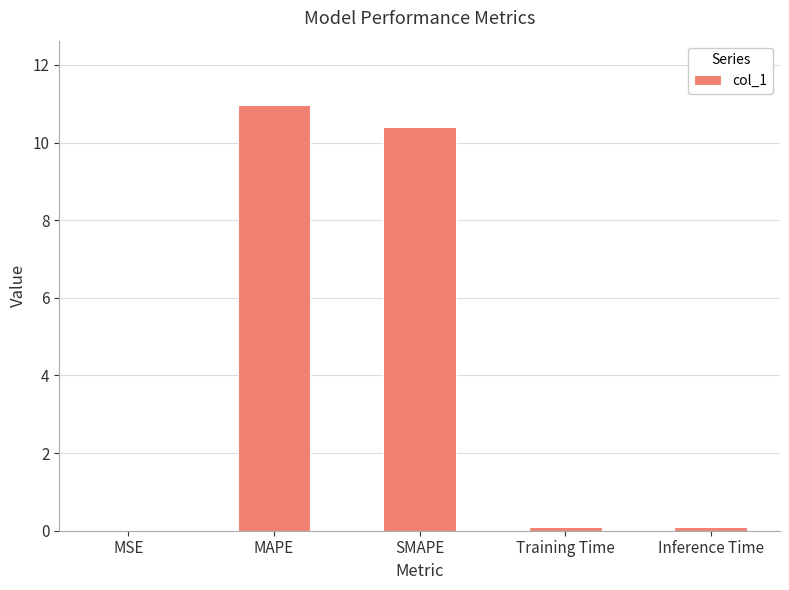

What is the greatest value displayed?

11.0